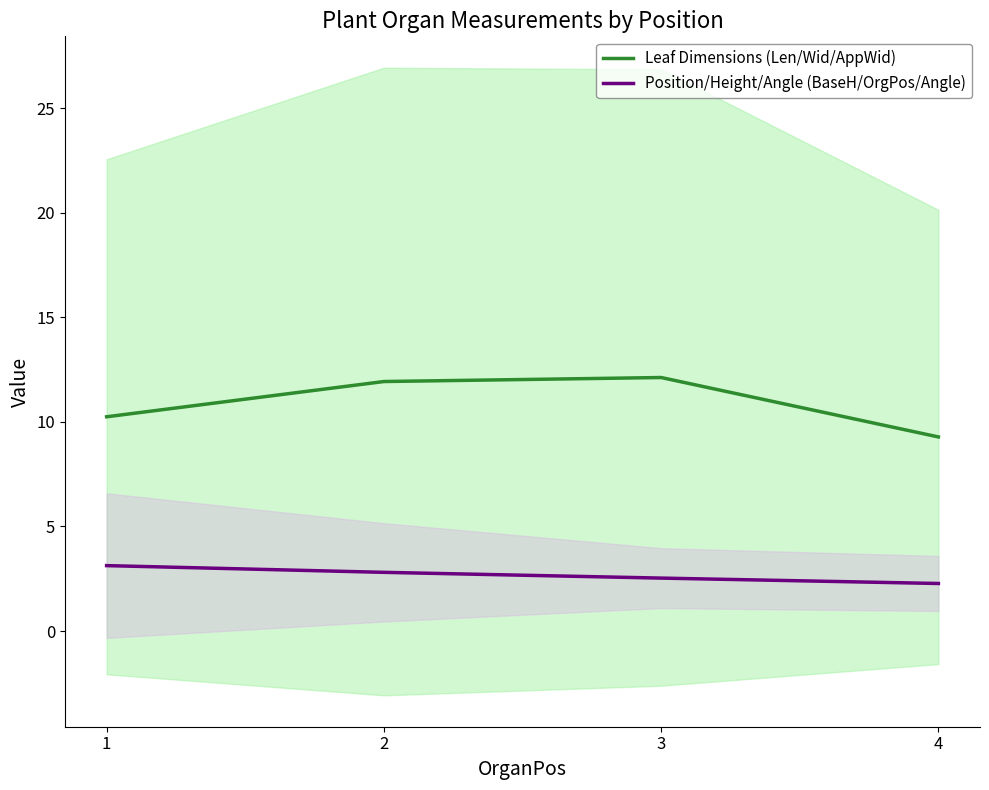

What is the difference between the maximum and minimum values in the Position/Height/Angle (BaseH/OrgPos/Angle) series?

0.9